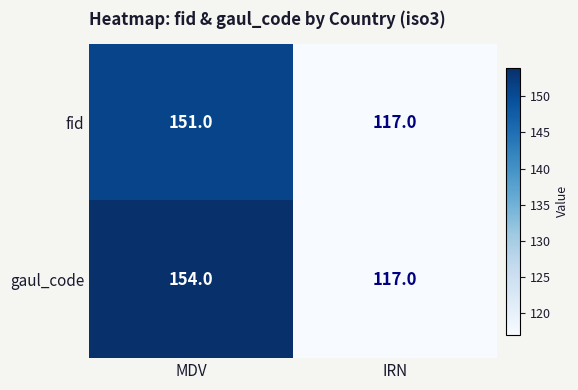

Which label corresponds to the smallest value in the chart?

IRN